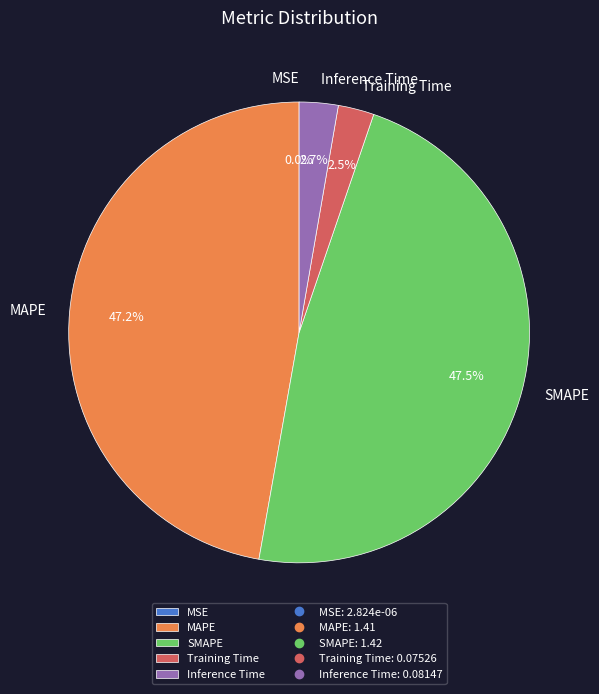

Between SMAPE and Inference Time, which is larger?

SMAPE